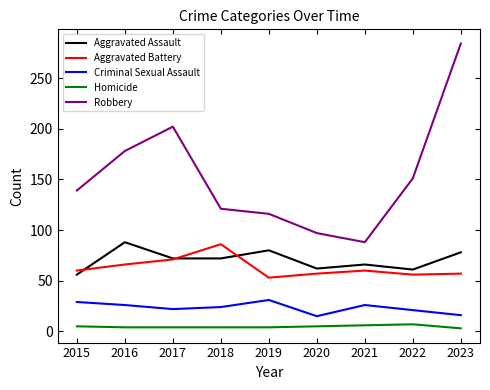

What is the highest value of the Aggravated Assault series?

88